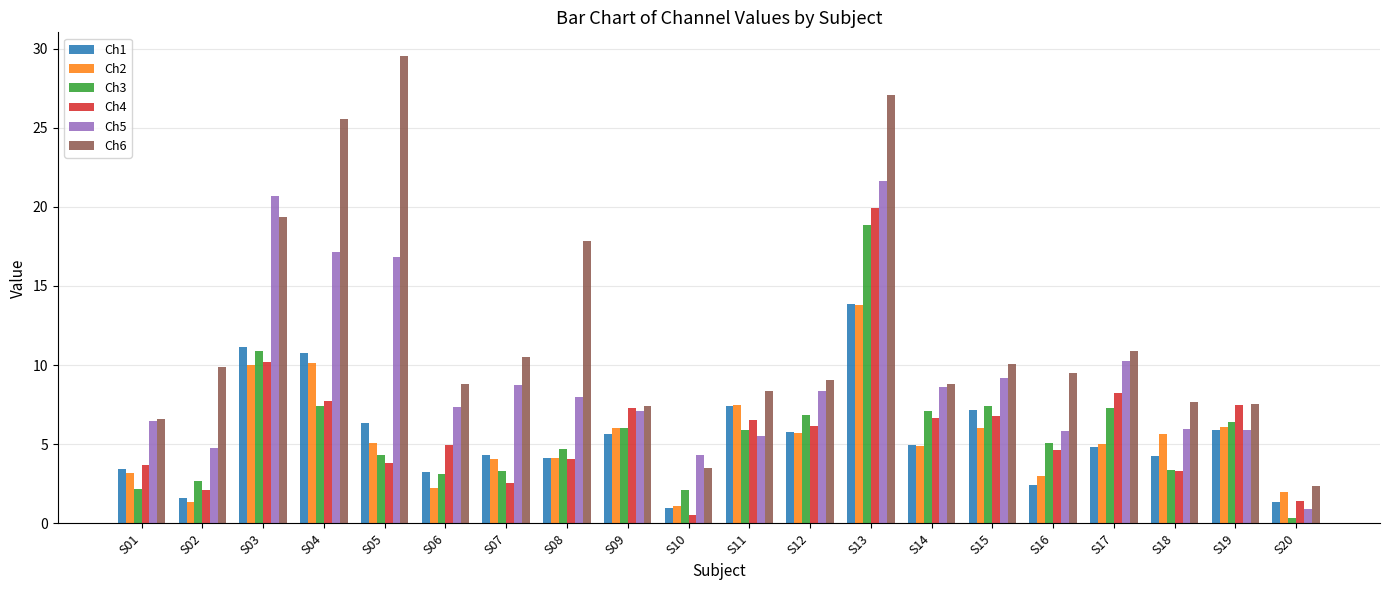

At how many categories does at least one series exceed 22?

3